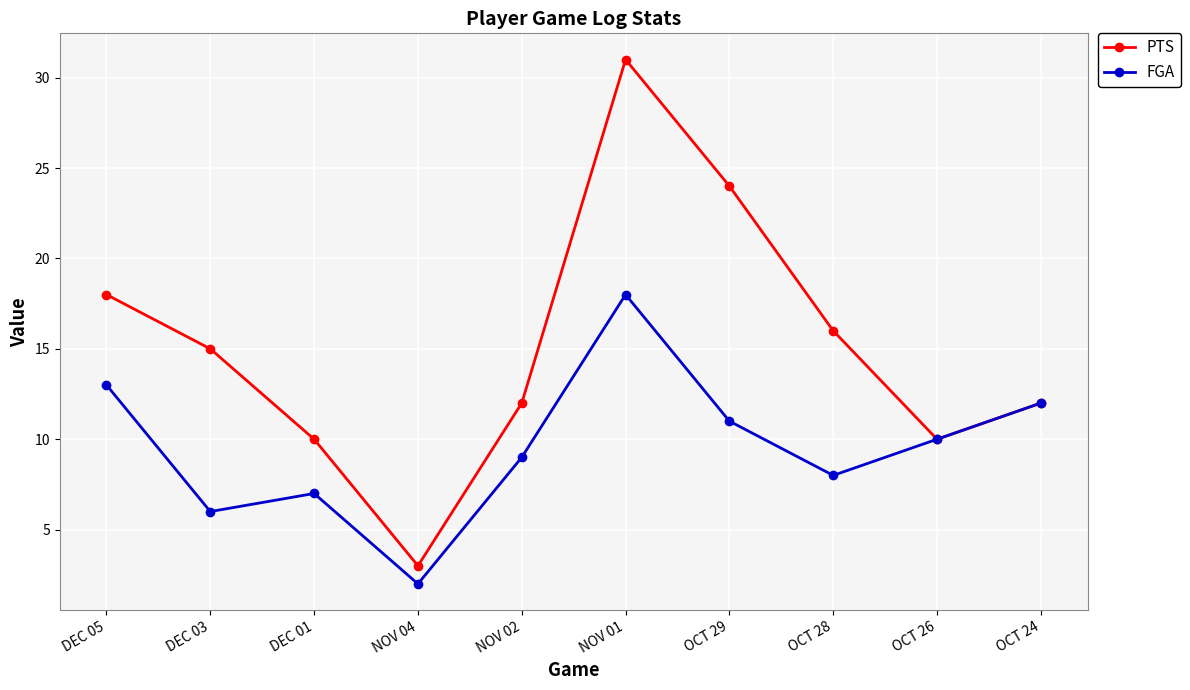

Is it true that FGA equals 18 at OCT 26?

False